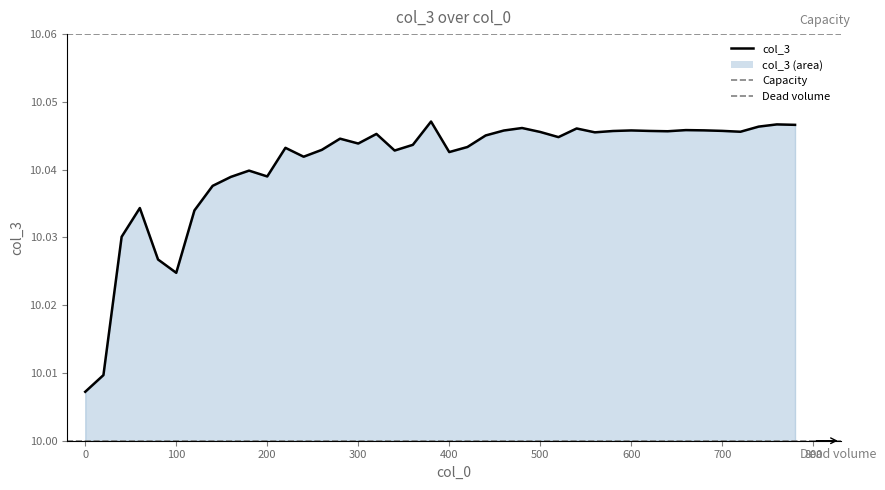

Rank the categories by value from highest to lowest.

380, 760, 780, 740, 480, 540, 660, 680, 600, 460, 700, 620, 580, 640, 720, 500, 560, 320, 440, 520, 280, 300, 360, 420, 220, 260, 340, 400, 240, 180, 200, 160, 140, 60, 120, 40, 80, 100, 20, 0